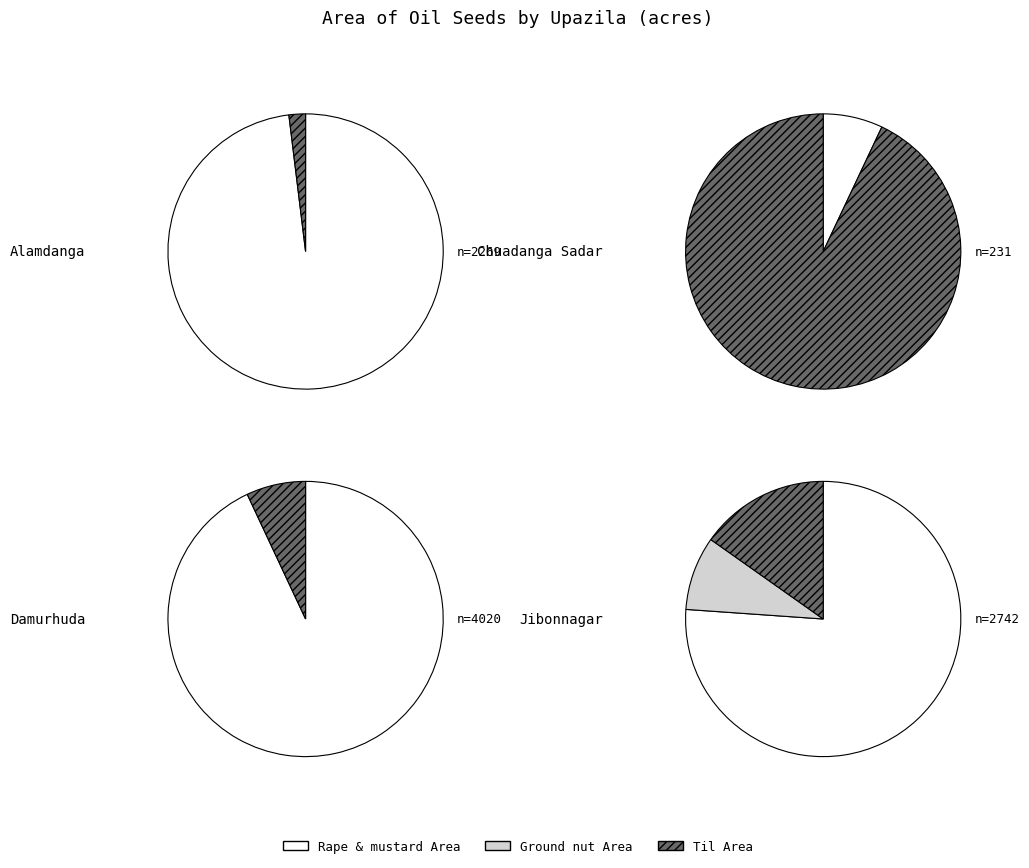

Is it true that Chuadanga Sadar is 1% of the pie?

False